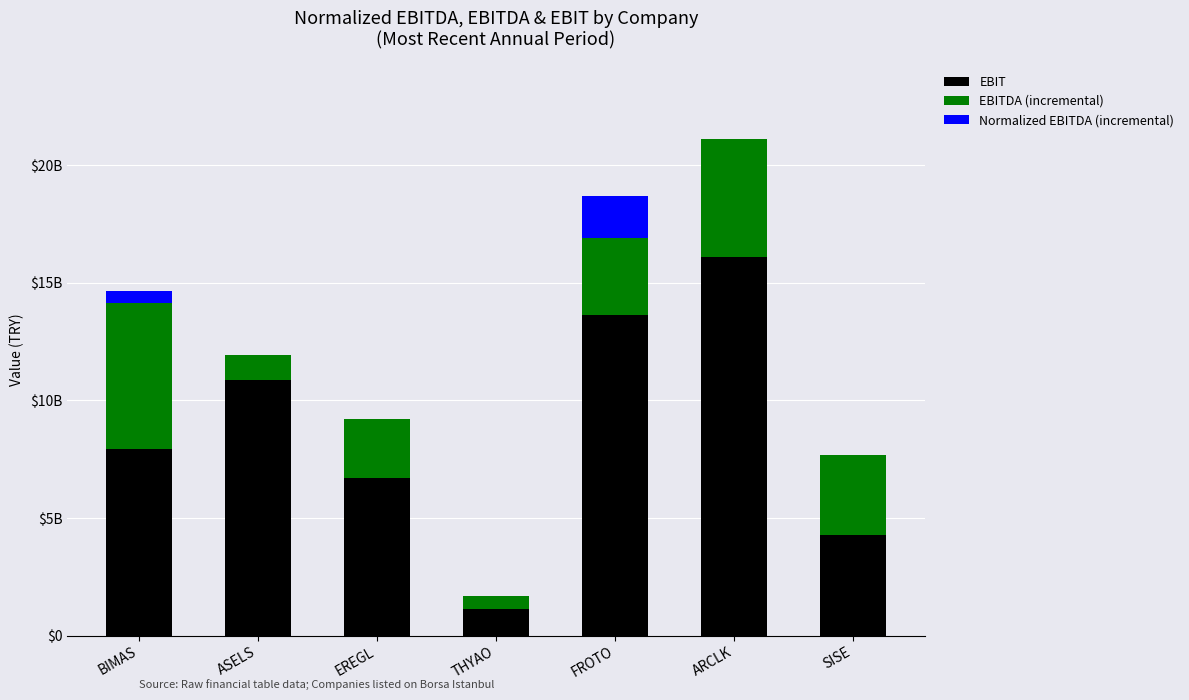

What are all the series names shown in the legend?

EBIT, EBITDA (incremental), Normalized EBITDA (incremental)